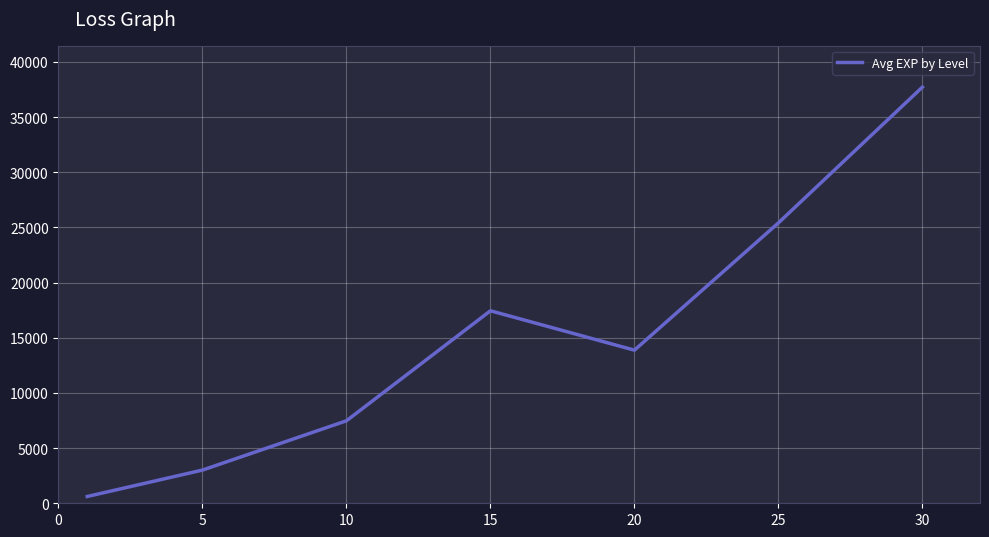

How many values exceed 13876?

4